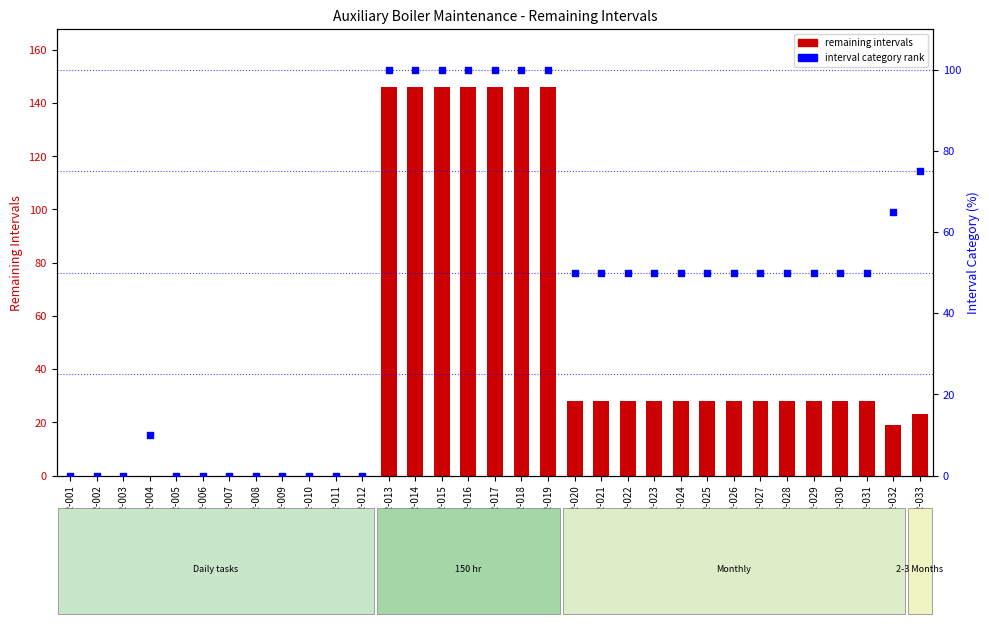

Which series has the widest spread of Y values?

remaining intervals